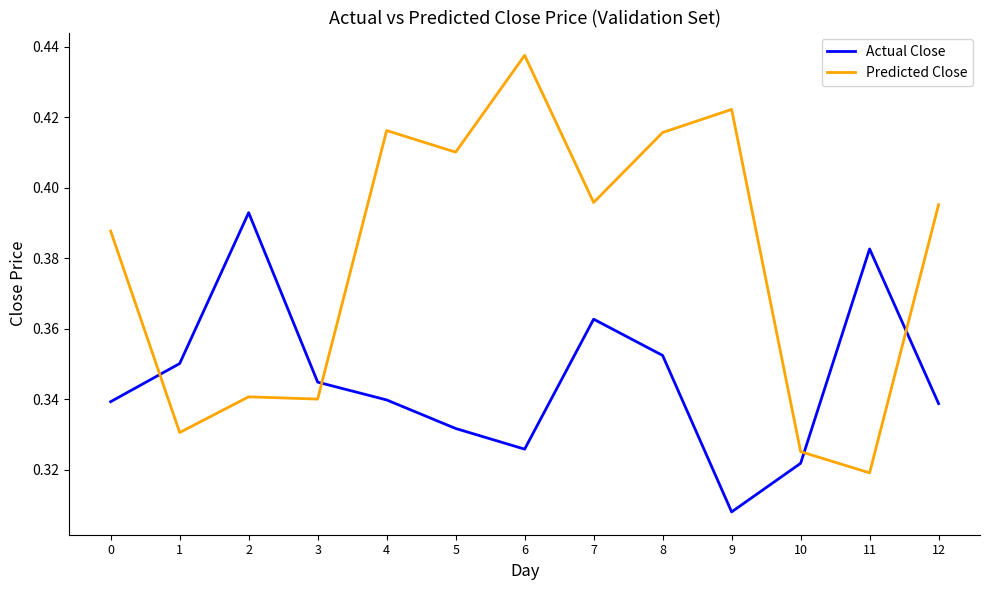

Between 0 and 4, which series saw the biggest shift?

Predicted Close